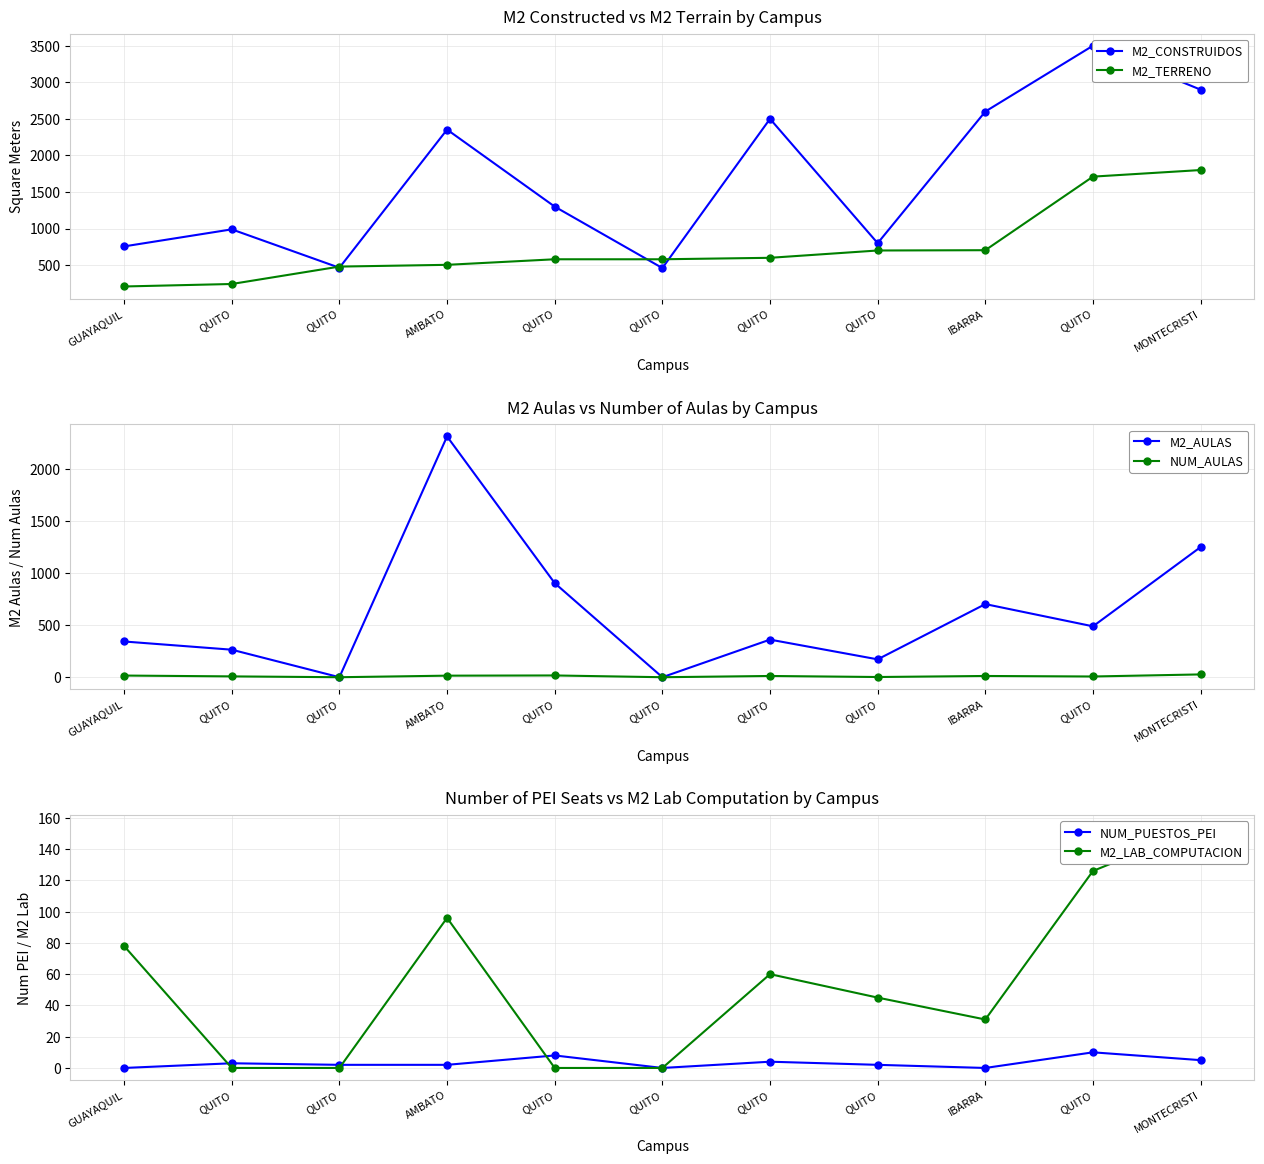

What is the difference between the second highest and minimum values in the M2_AULAS series?

1253